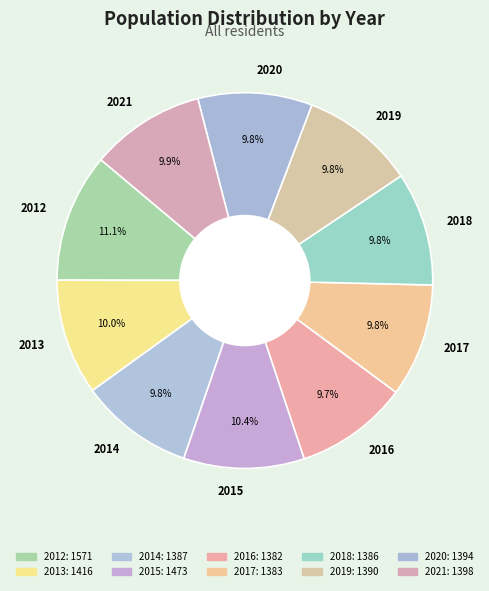

Is 2015 the majority of the pie?

No